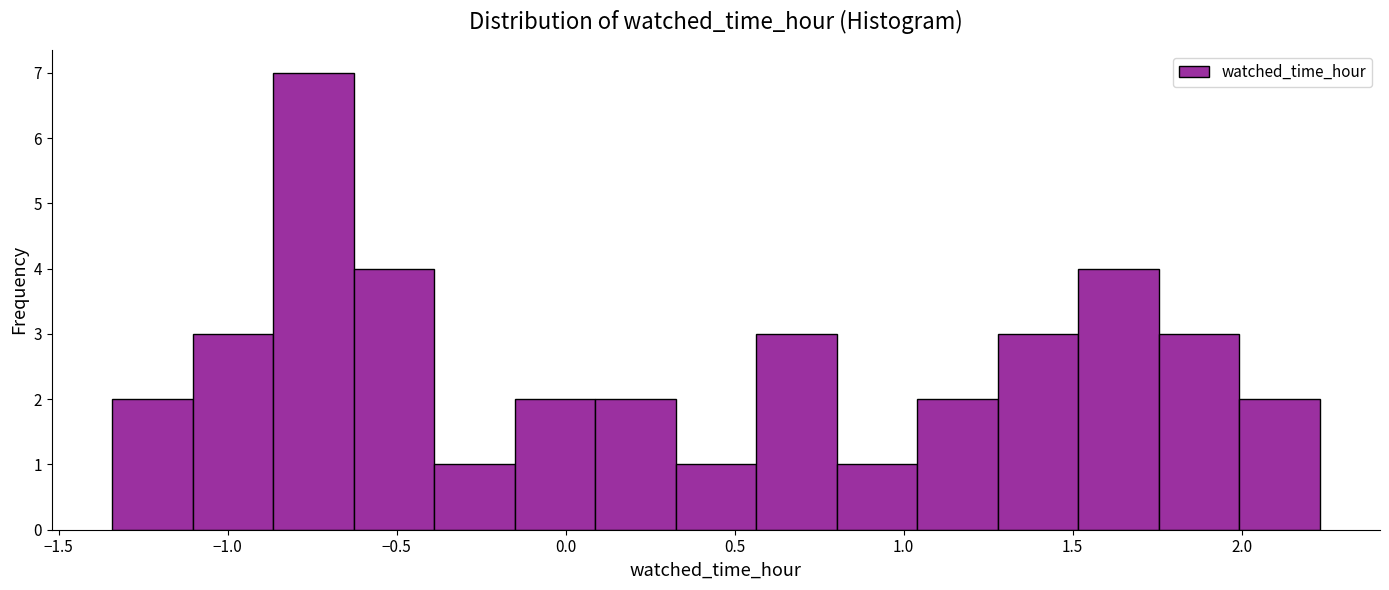

Reading left to right, transcribe this chart: for each bar, give the range it covers on the x-axis and its height. Neither the bar edges nor the heights are printed on the chart, so give them approximately, as read against the axes.

-1.35 to -1.10: 2
-1.10 to -0.85: 3
-0.85 to -0.65: 7
-0.65 to -0.40: 4
-0.40 to -0.15: 1
-0.15 to 0.10: 2
0.10 to 0.35: 2
0.35 to 0.55: 1
0.55 to 0.80: 3
0.80 to 1.05: 1
1.05 to 1.30: 2
1.30 to 1.50: 3
1.50 to 1.75: 4
1.75 to 2.00: 3
2.00 to 2.25: 2